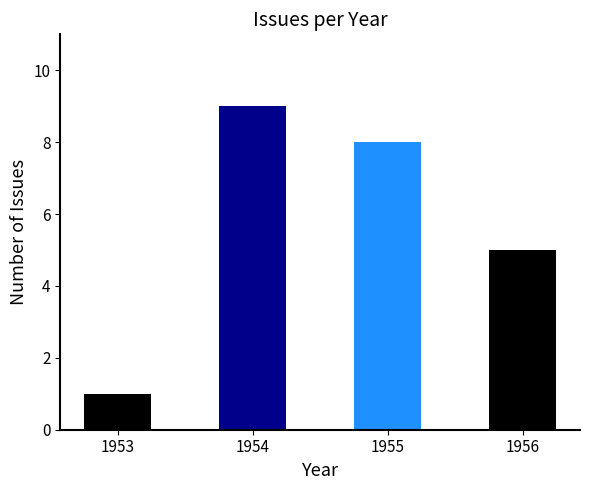

What is the difference between the values at 1956 and 1955?

3